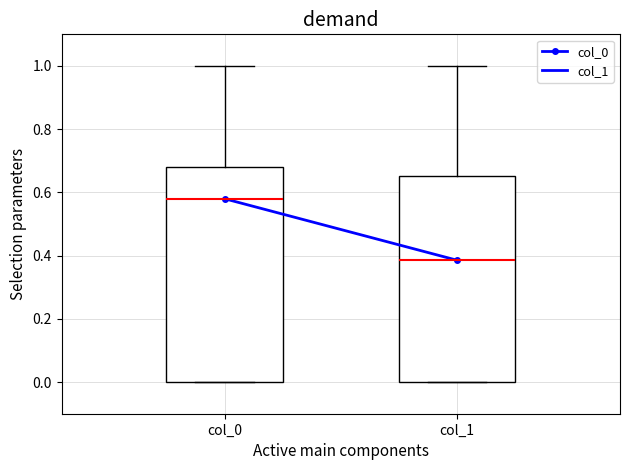

Where is the upper edge of the box for col_0 on the y-axis? The values are not printed on the chart, so give them approximately, as read against the axis.

0.68